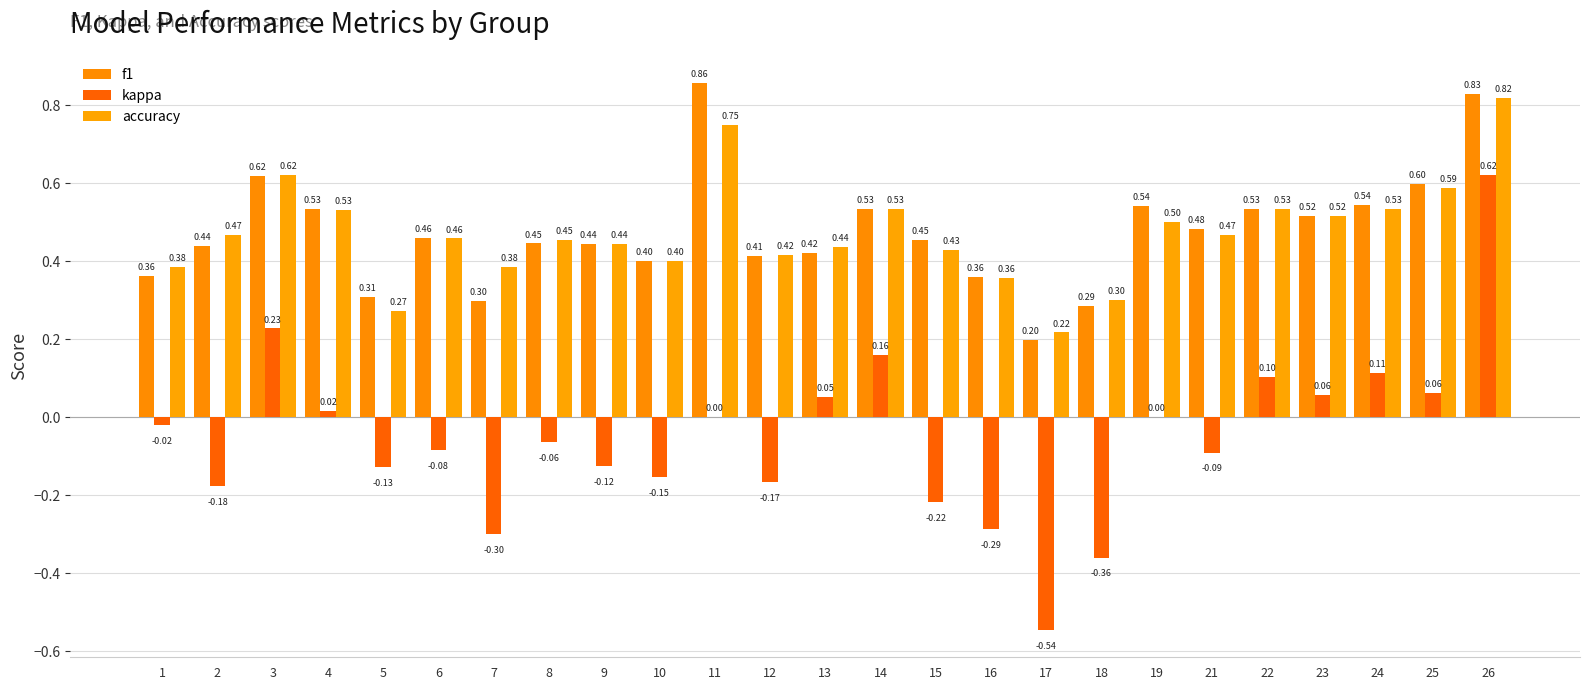

Which series changed the most between 3 and 13?

f1